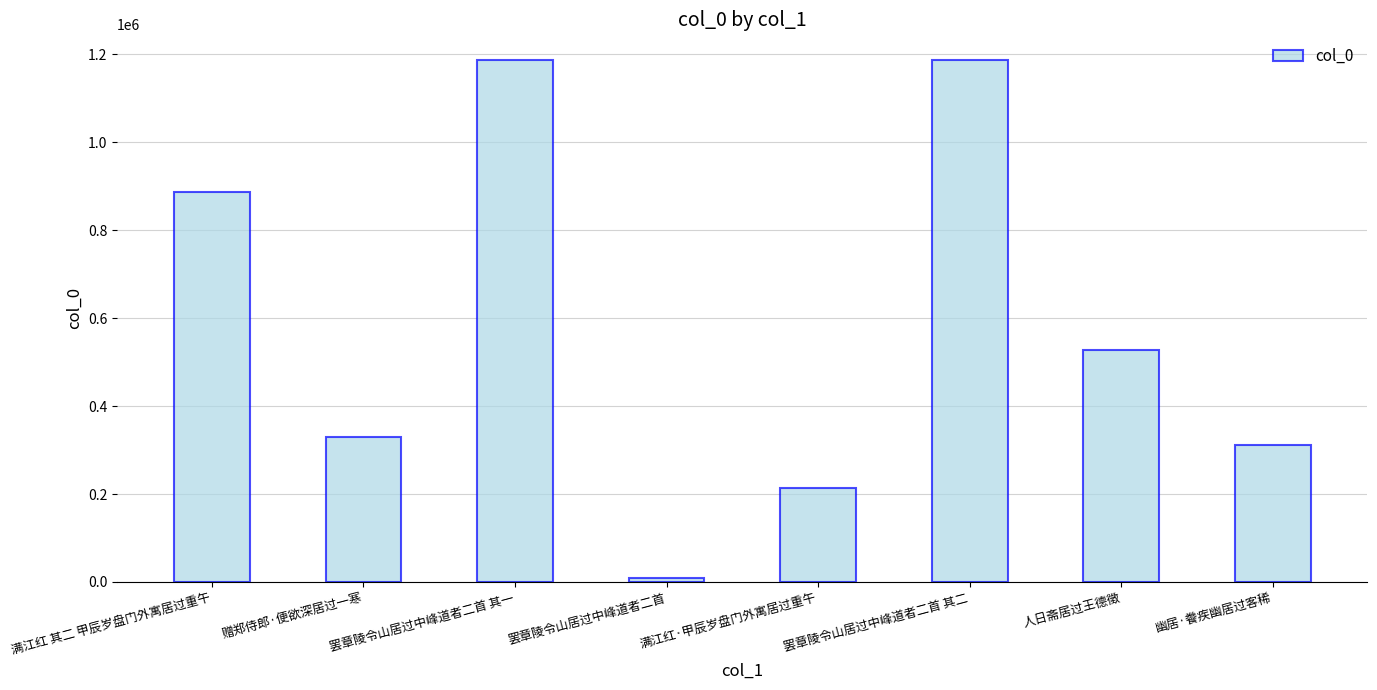

At which label is the value closest to 597764?

人日斋居过王德徵